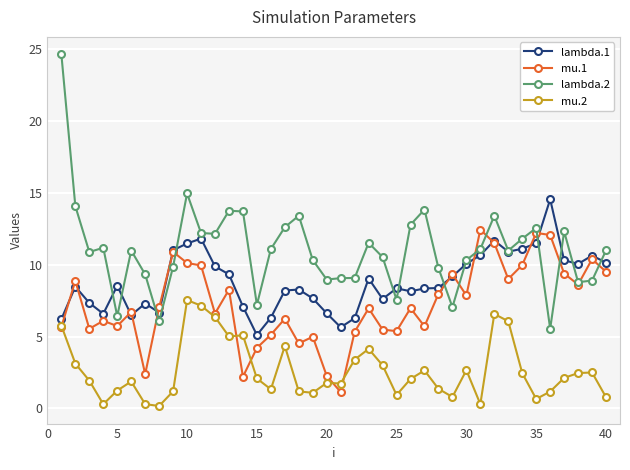

True or false: lambda.1 has more than 0 points higher than both neighbors.

True